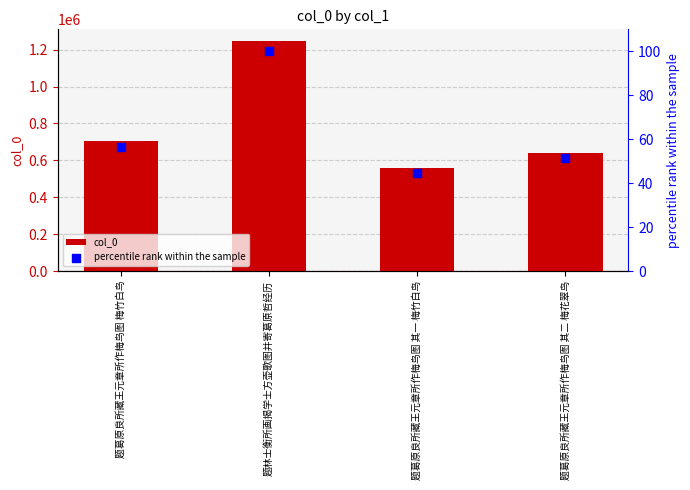

At which category is the sum across all series the highest?

题林士衡所画揭学士方壶歌图并寄葛原哲经历